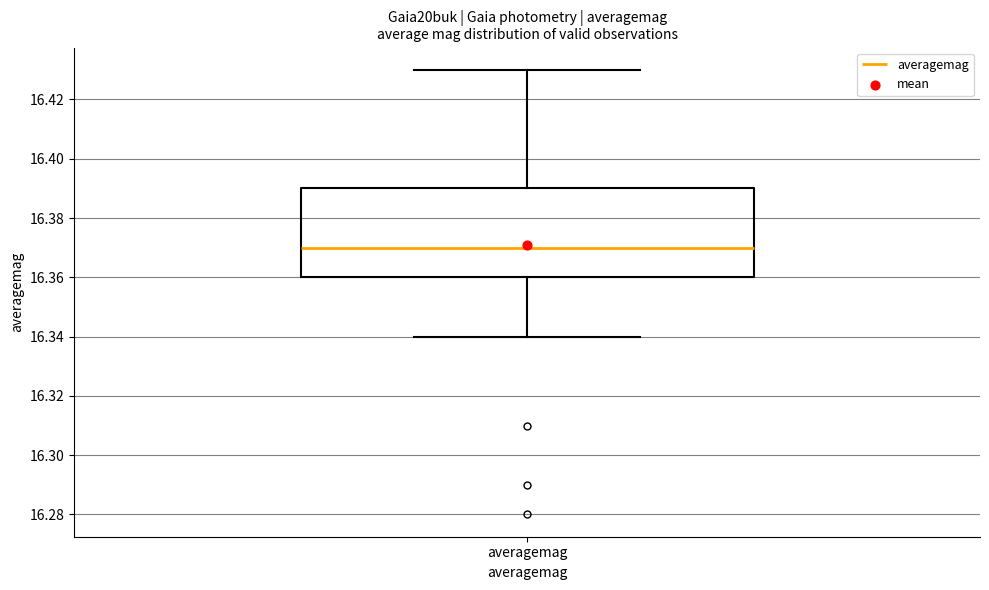

Read this box plot against the y-axis: the position of the median line, the range covered by the box, and the ends of both whiskers. The values are not printed on the chart, so give them approximately, as read against the axis.

median 16.37, box 16.36 to 16.39, whiskers 16.34 to 16.43